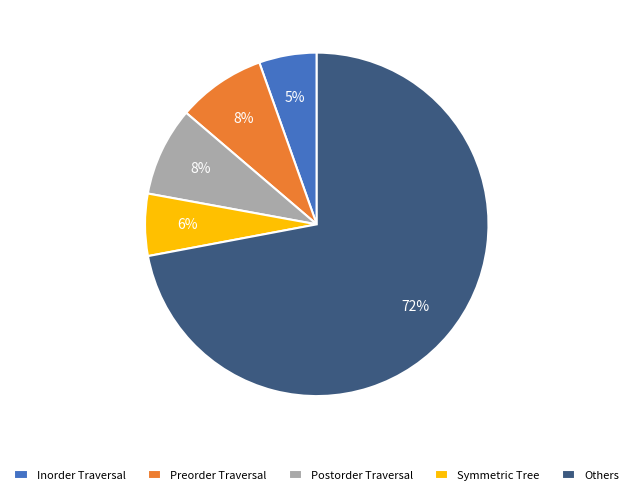

Which slice is the largest?

Others